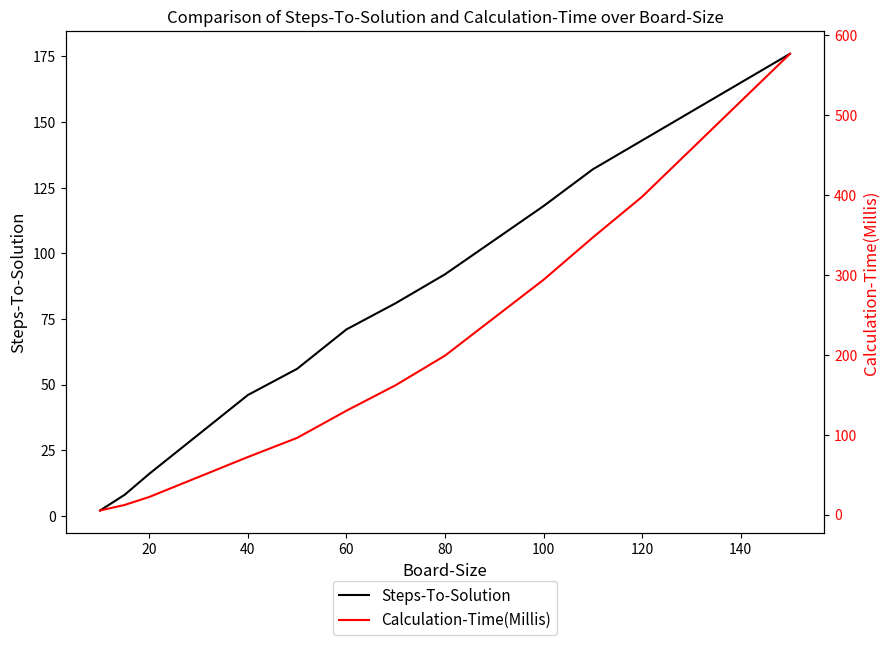

True or false: Calculation-Time(Millis) and Steps-To-Solution intersect in this chart.

False